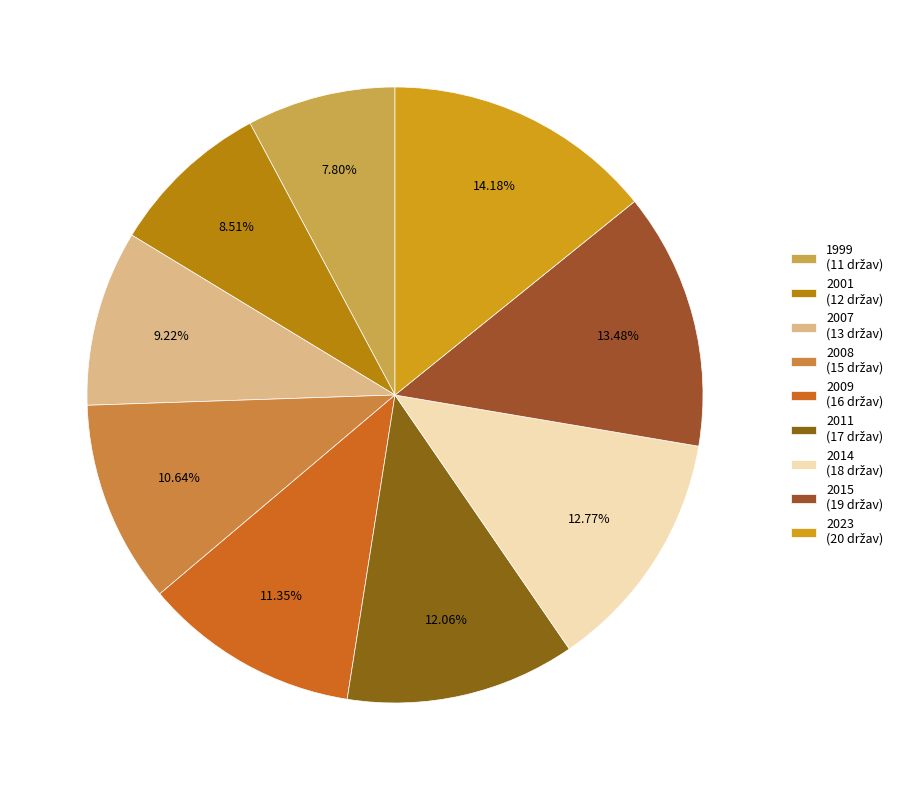

How many slices are in this pie chart?

9